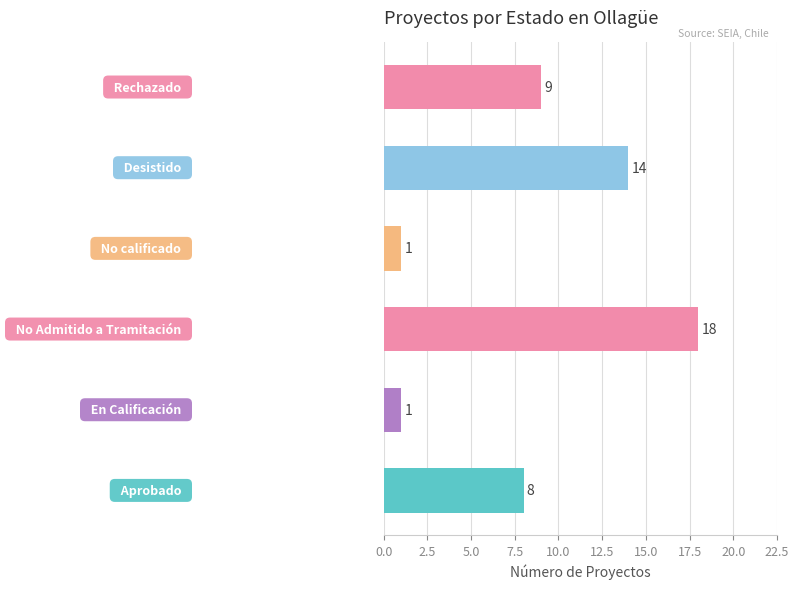

What is the greatest value displayed?

18